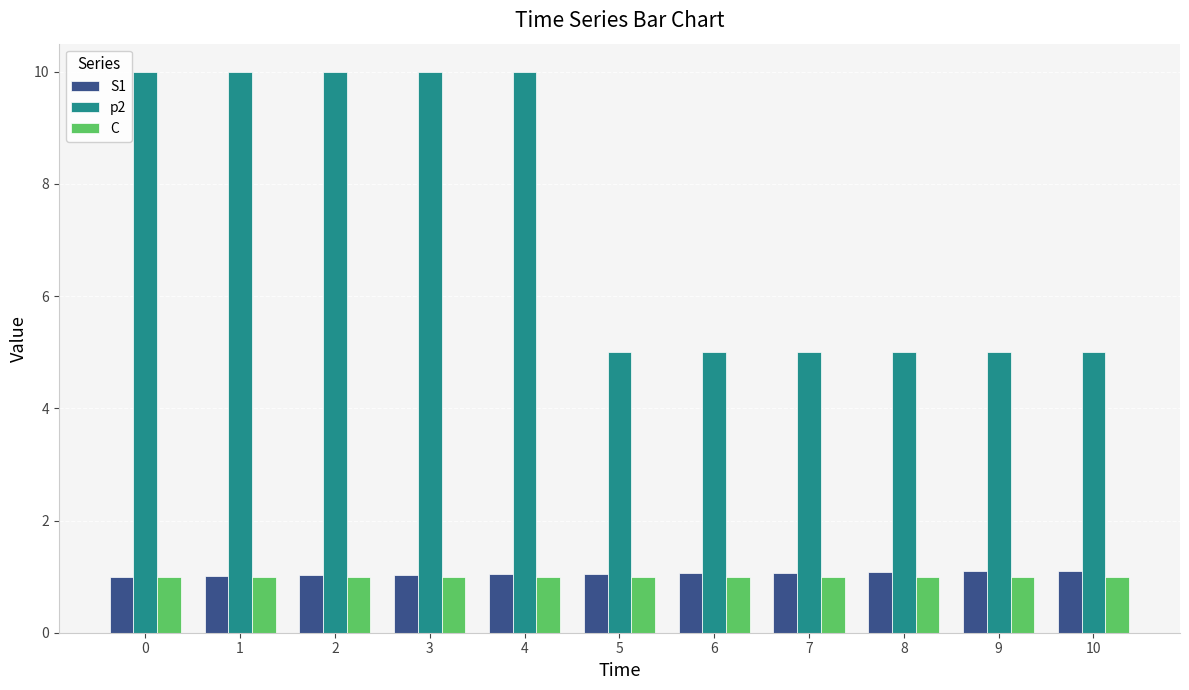

What is the spread (max minus min) of values at 5?

4.0